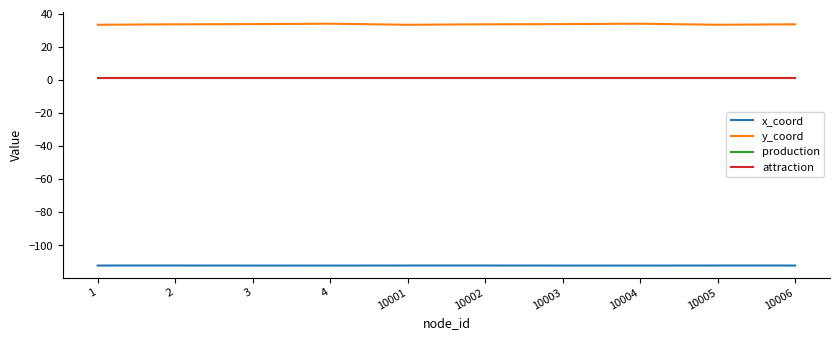

What is the average value of the y_coord series?

33.8